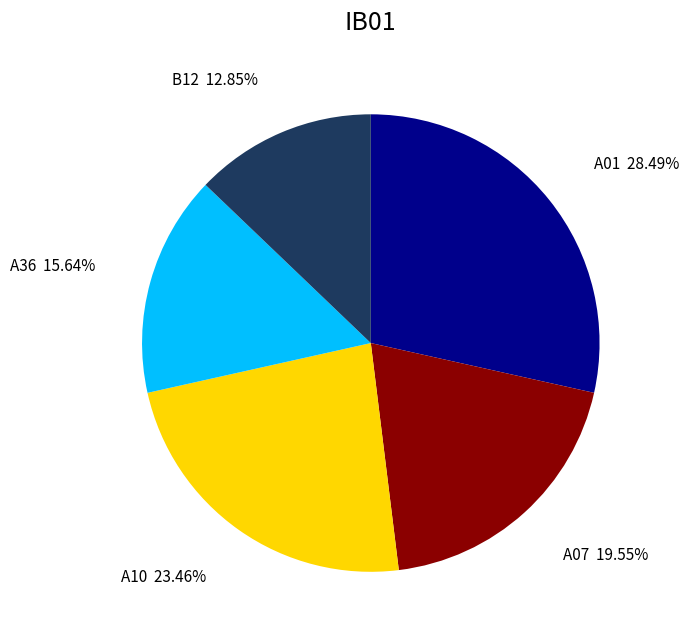

To the nearest percent, what portion does A07 represent?

20%